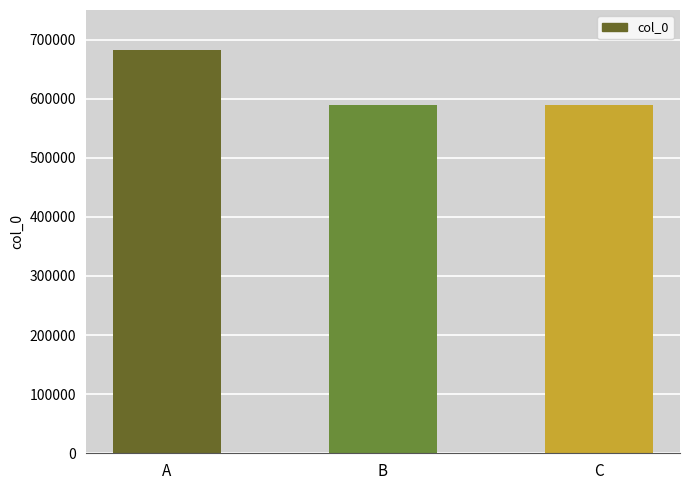

Count the number of categories in the chart.

3